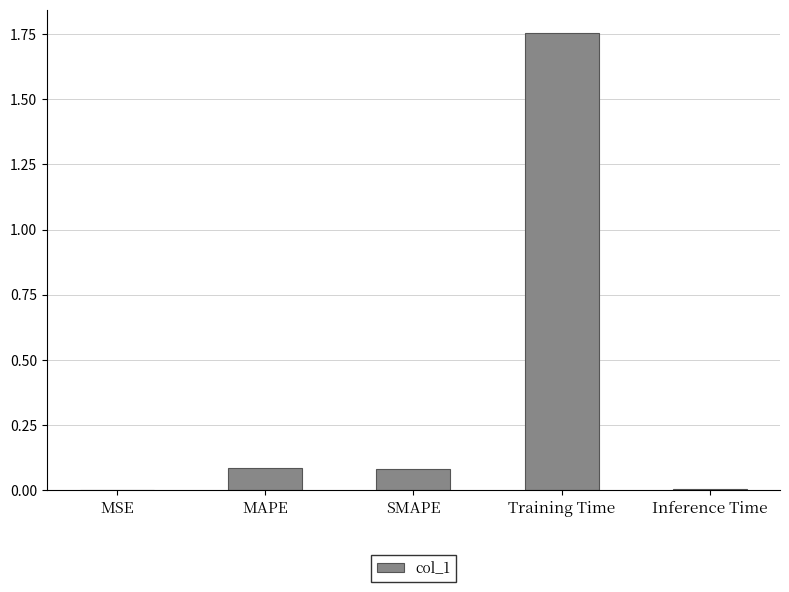

What is the sum of all values?

1.9